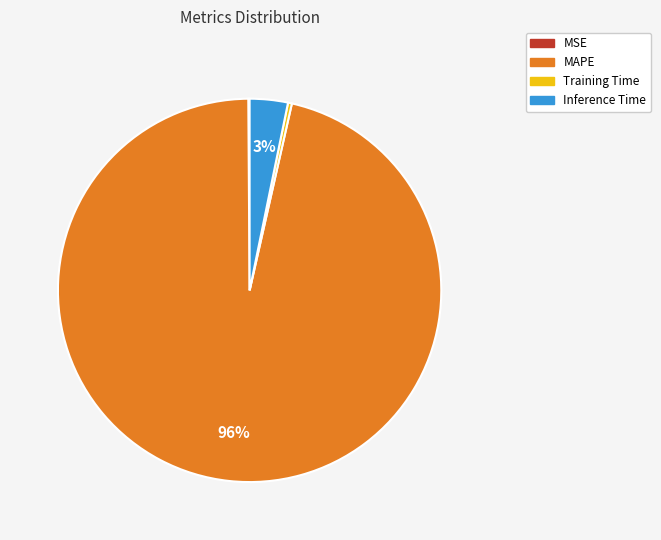

Is there any slice that represents more than half of the pie?

Yes